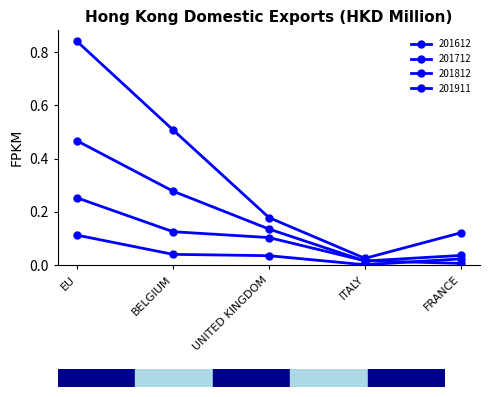

Where is 201612 nearest to the value 0?

ITALY